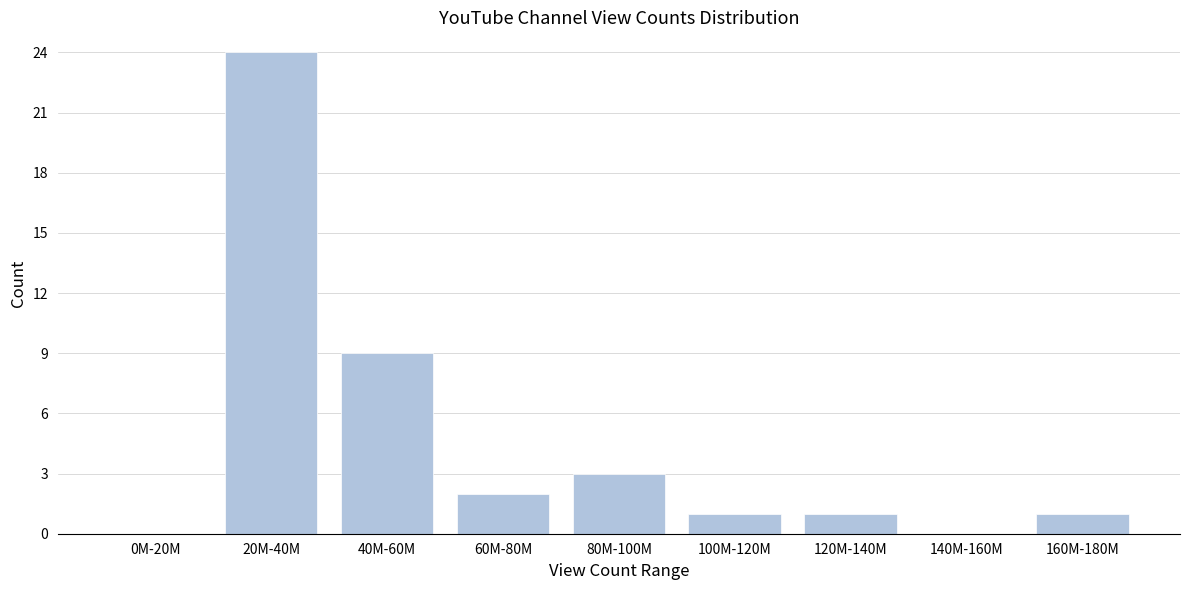

Which has a higher value, 80M-100M or 40M-60M?

40M-60M